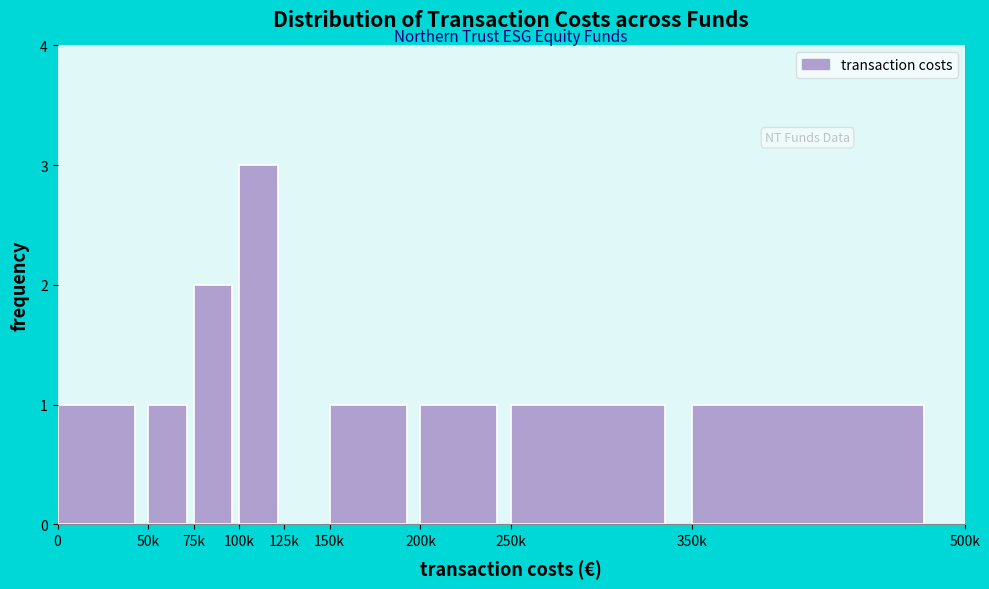

Reading right to left, extract all data points from this chart.

350k=1	250k=1	200k=1	150k=1	125k=0	100k=3	75k=2	50k=1	0=1